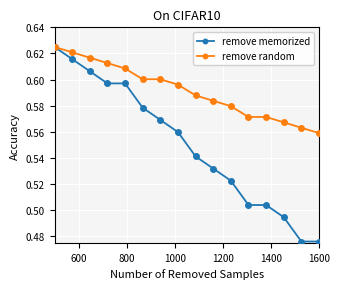

How many remove random values are between 0 and 1?

16